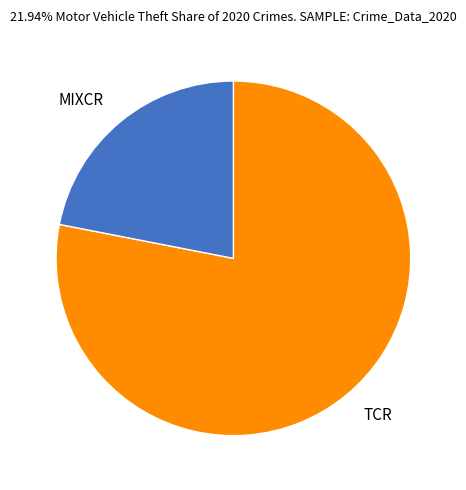

What is the majority slice?

TCR